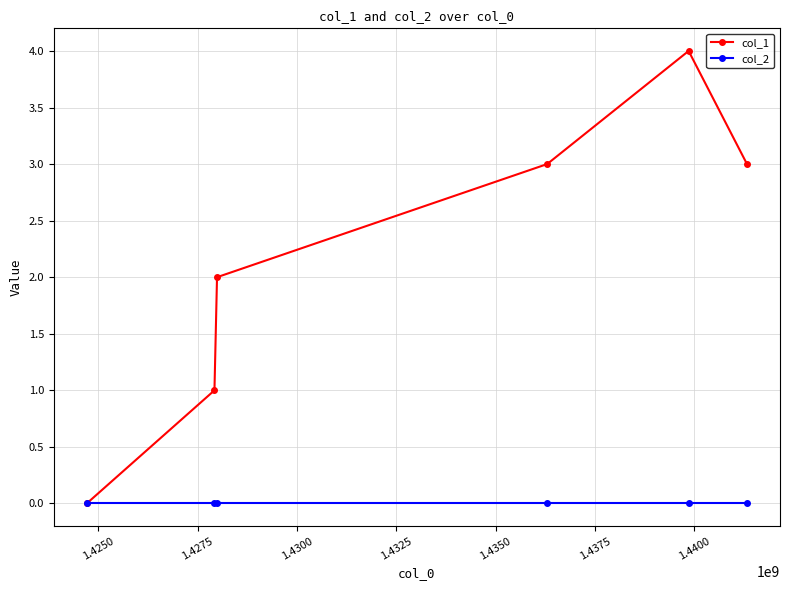

Which series has the widest spread of values?

col_1